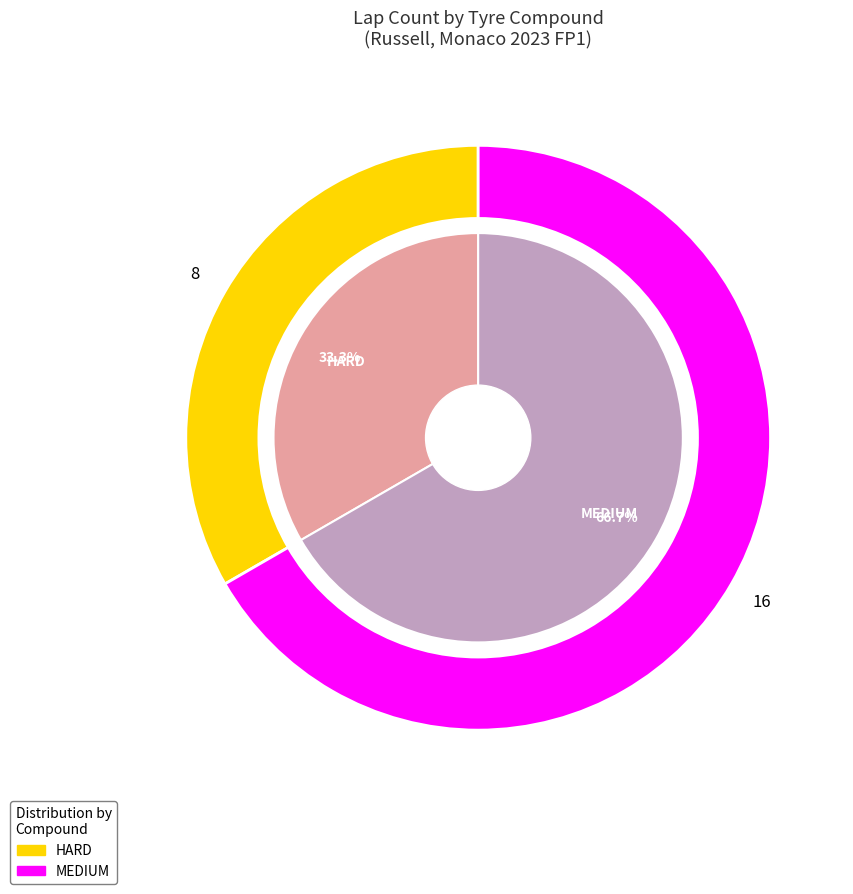

What is the change in value from HARD to MEDIUM?

+8